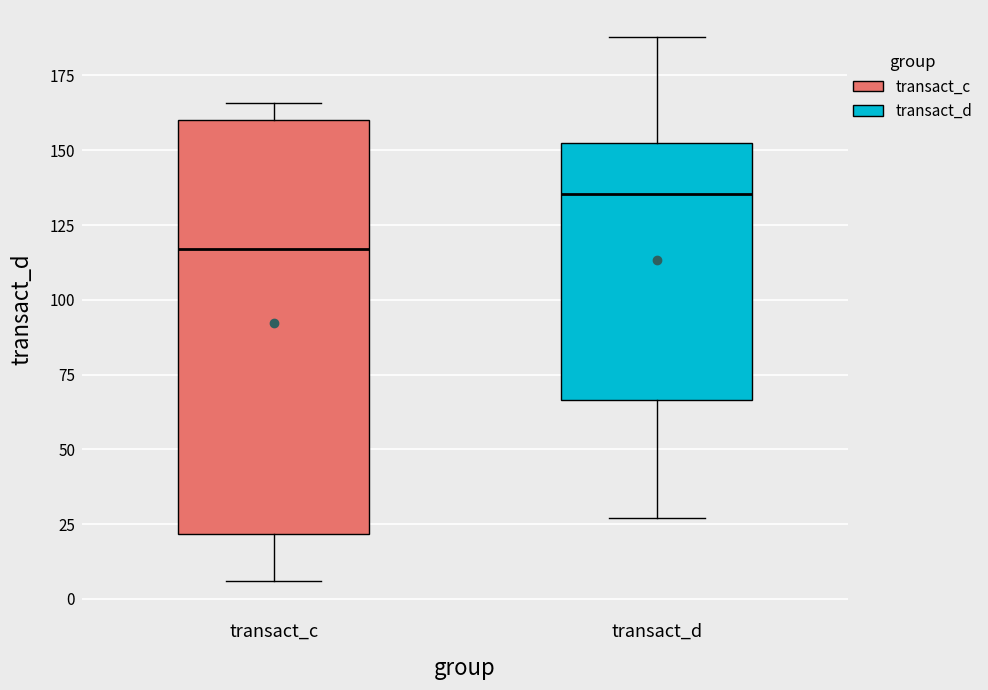

Which box is the tallest, from its lower edge to its upper edge?

transact_c